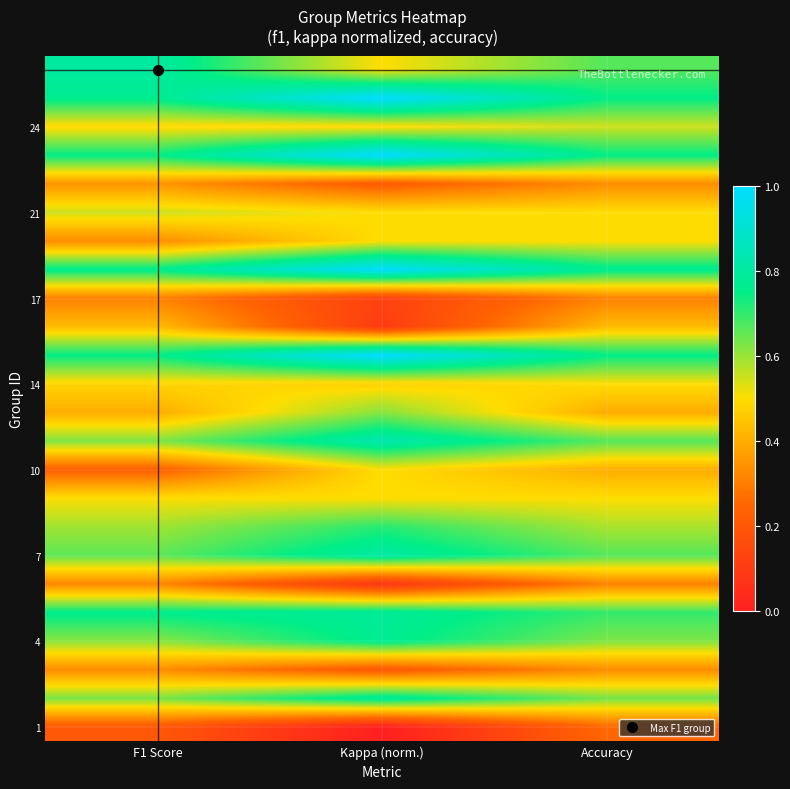

At which category does the chart reach its minimum across all series?

Kappa (norm.)